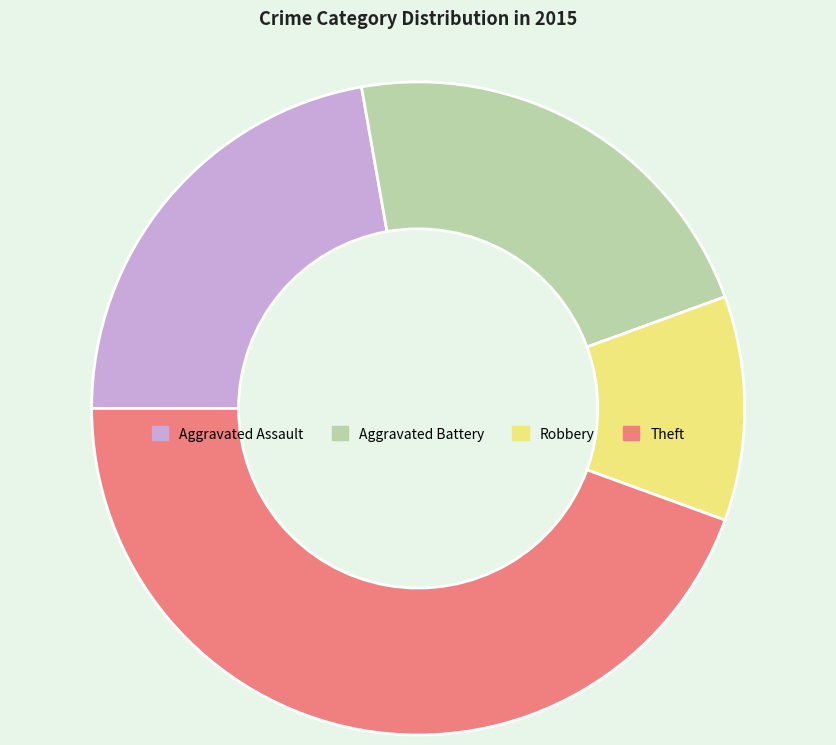

The Robbery slice represents 11% of the pie. True or false?

True